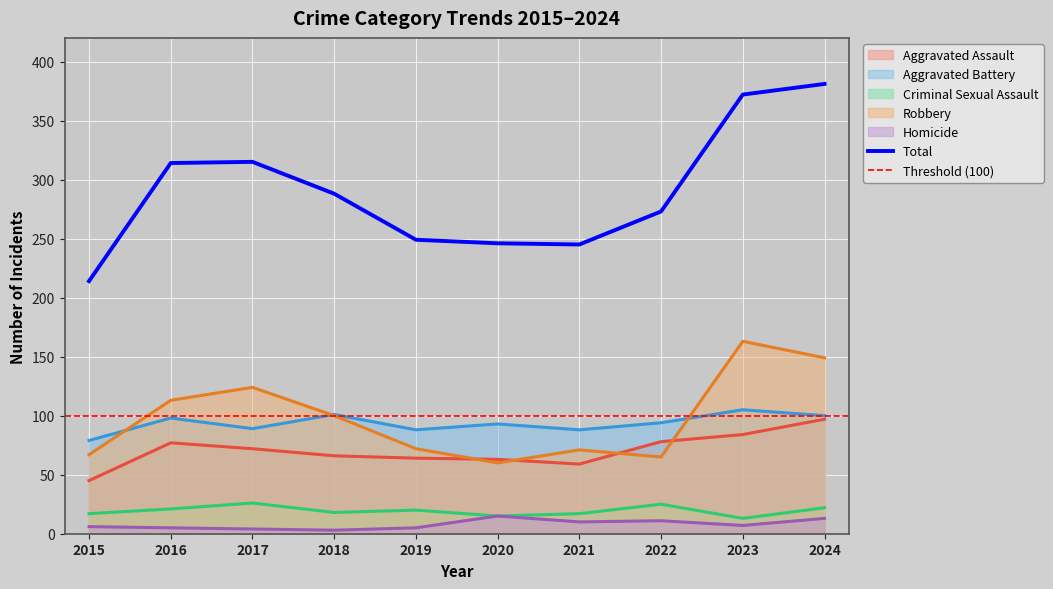

At which label does Aggravated Assault first exceed 72?

2016